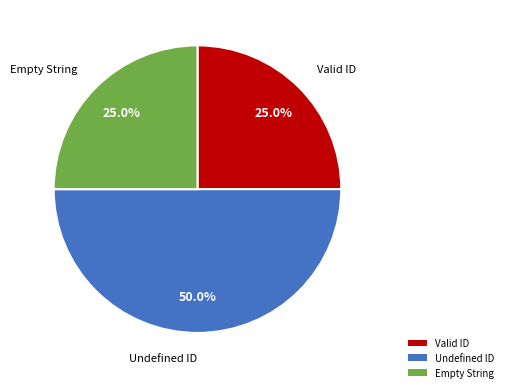

Combined, do Empty String and Undefined ID account for over 50%?

Yes